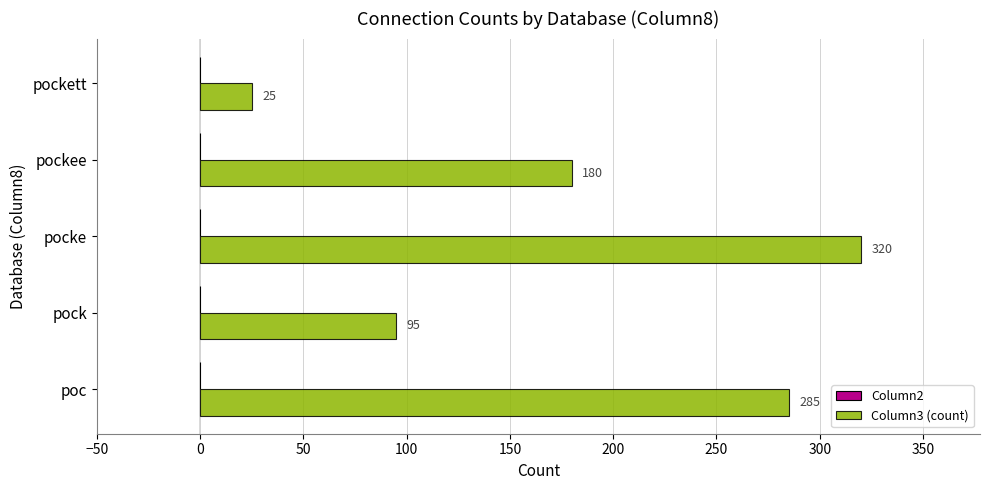

Read the value at pock, to the nearest 5.

95